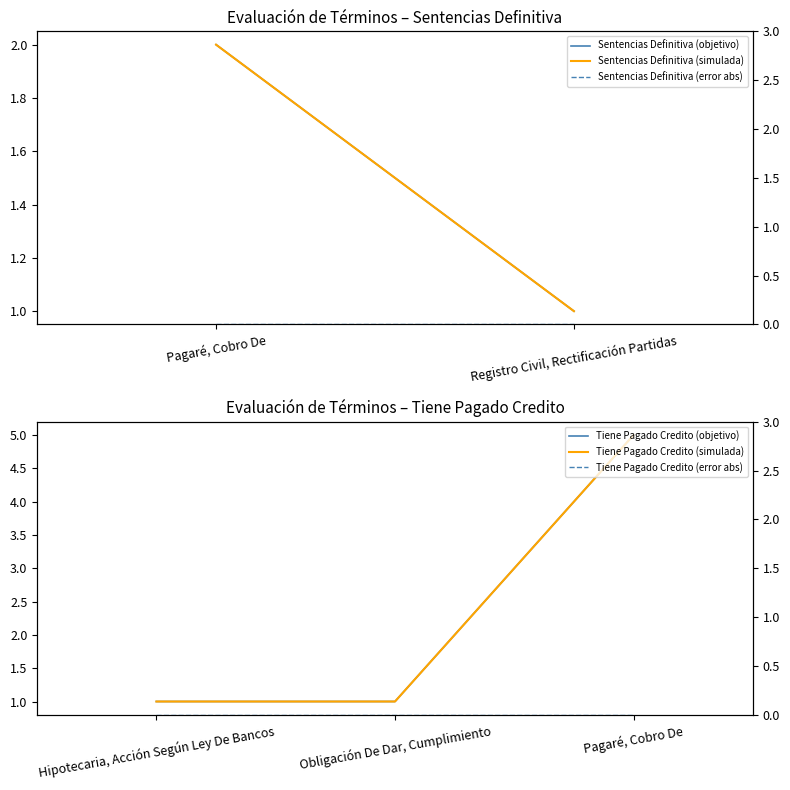

What is the value of the 2nd point from the left?

1